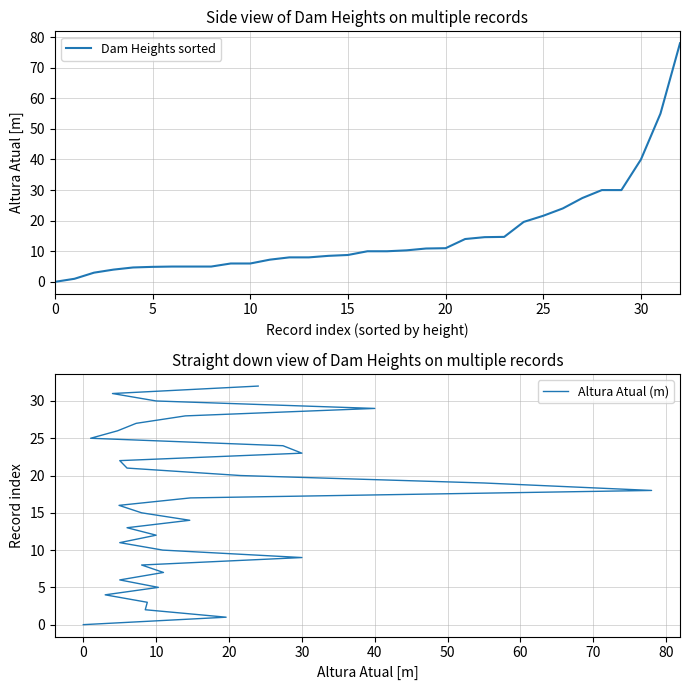

True or false: Dam Heights sorted has a value of 9.2 at 25.

False